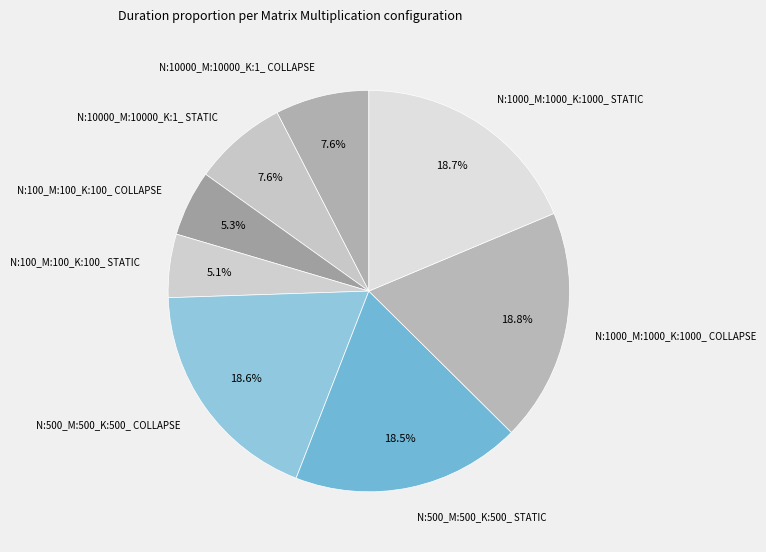

Count the number of slices in the pie.

8